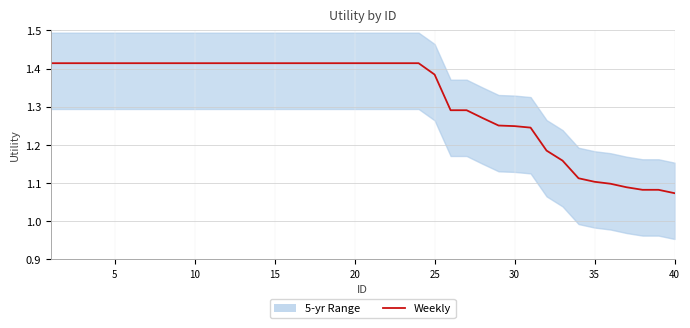

Count the values in the range 1 to 2.

40